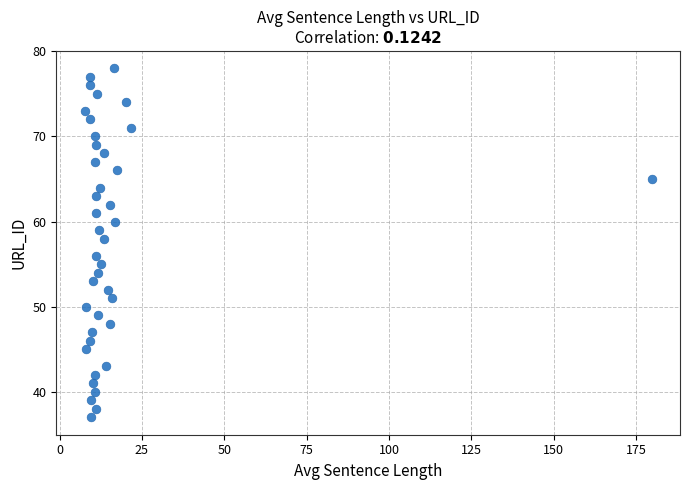

What is the range of Y values (max minus min)?

41